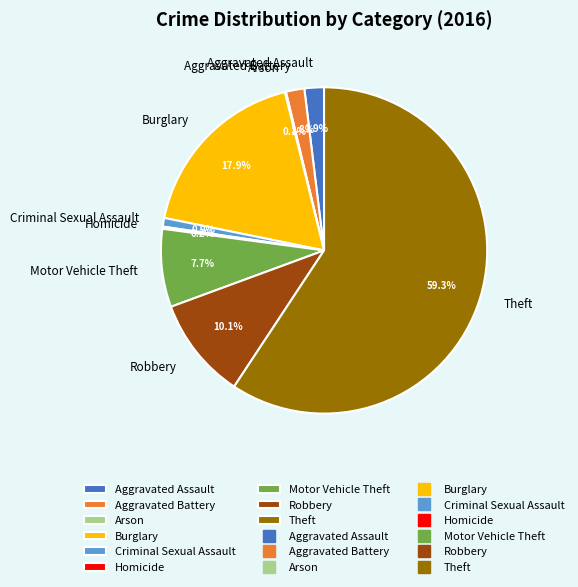

Do Robbery and Motor Vehicle Theft together represent more than half of the pie?

No